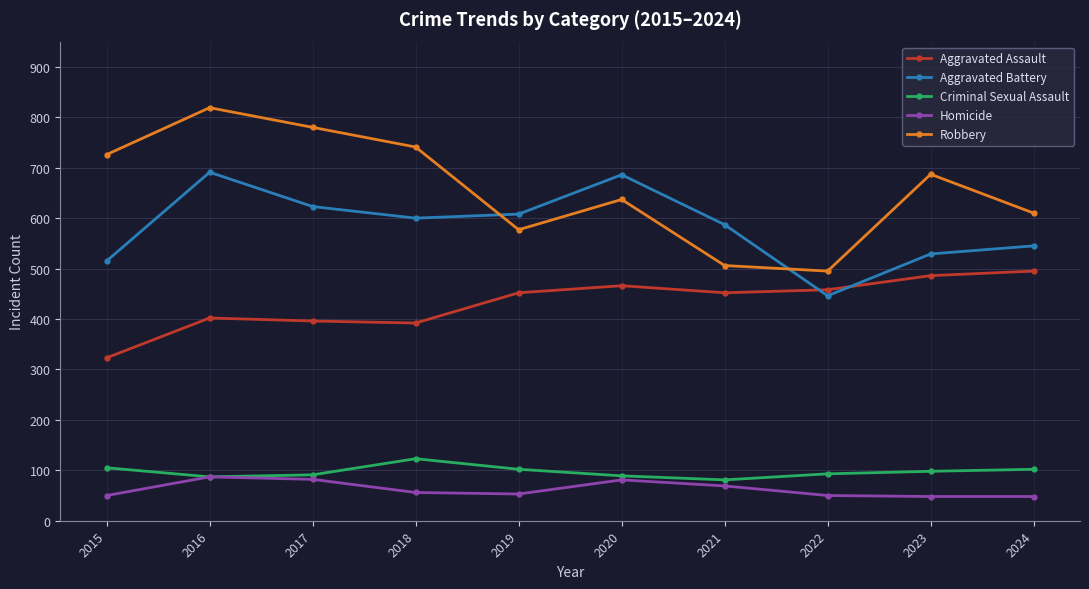

Is it true that Aggravated Battery equals 933 at 2023?

False